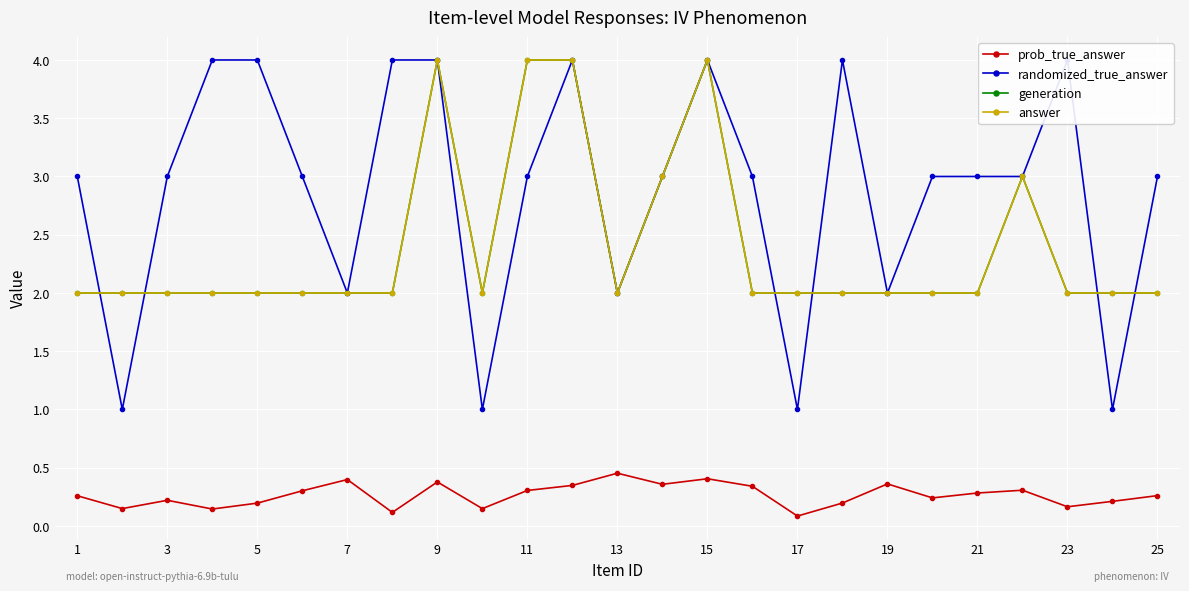

What is the greatest value displayed?

4.0